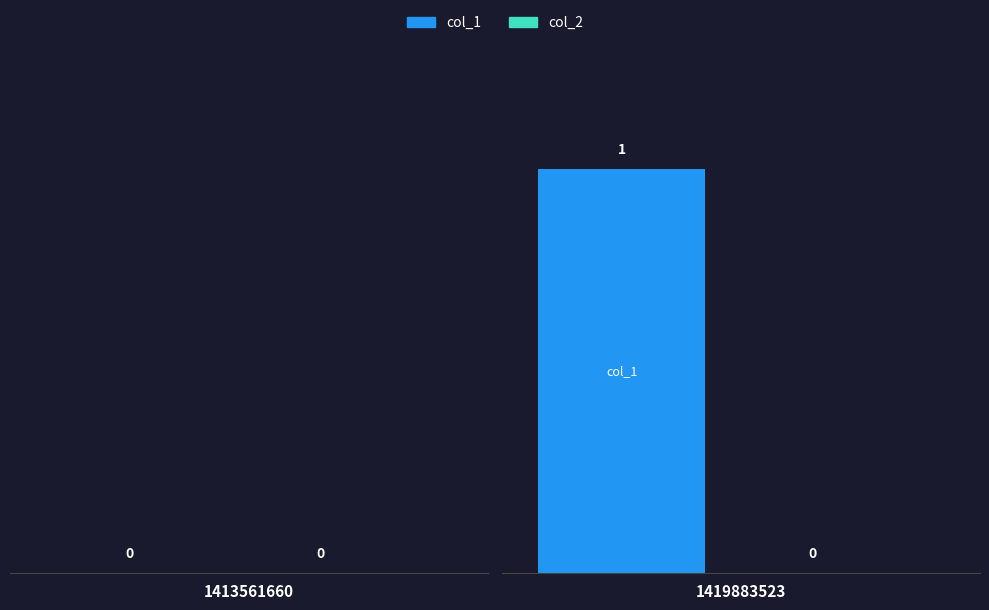

What is the value of the col_1 bar at the 2nd from the left?

1